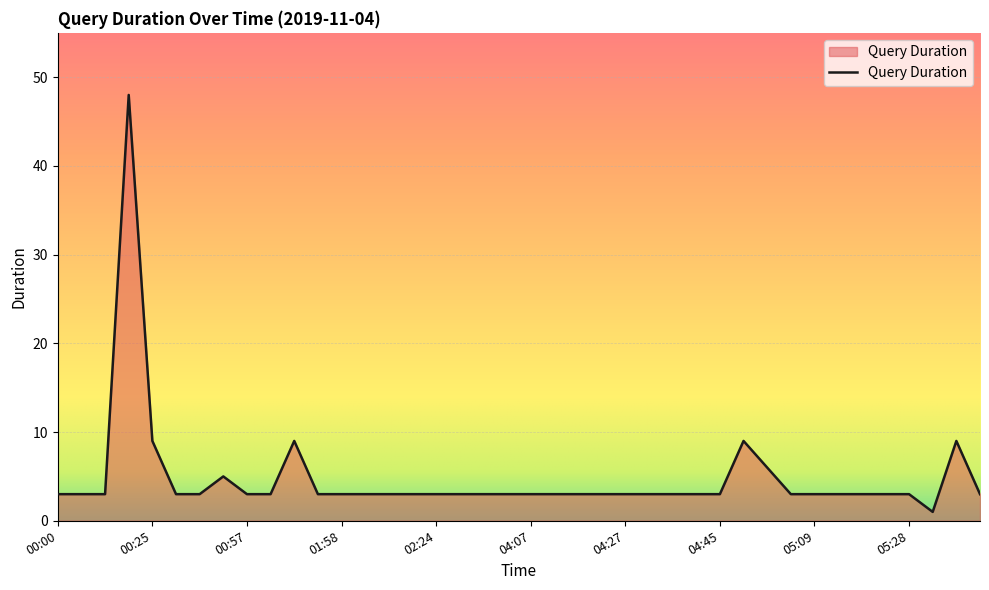

What is the maximum value shown in the chart?

48